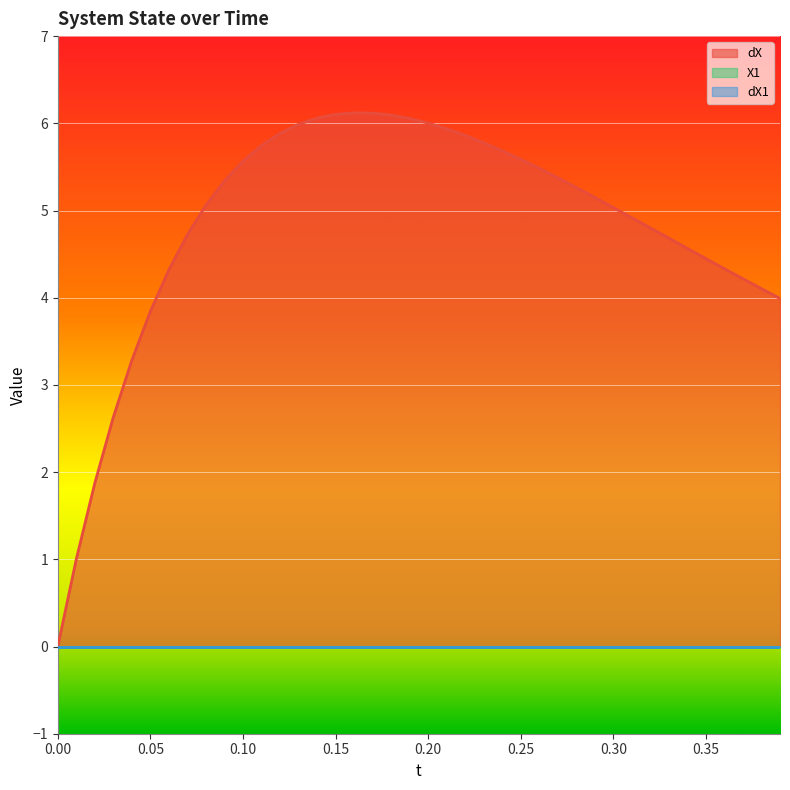

True or false: X1 has more than 0 points higher than both neighbors.

False